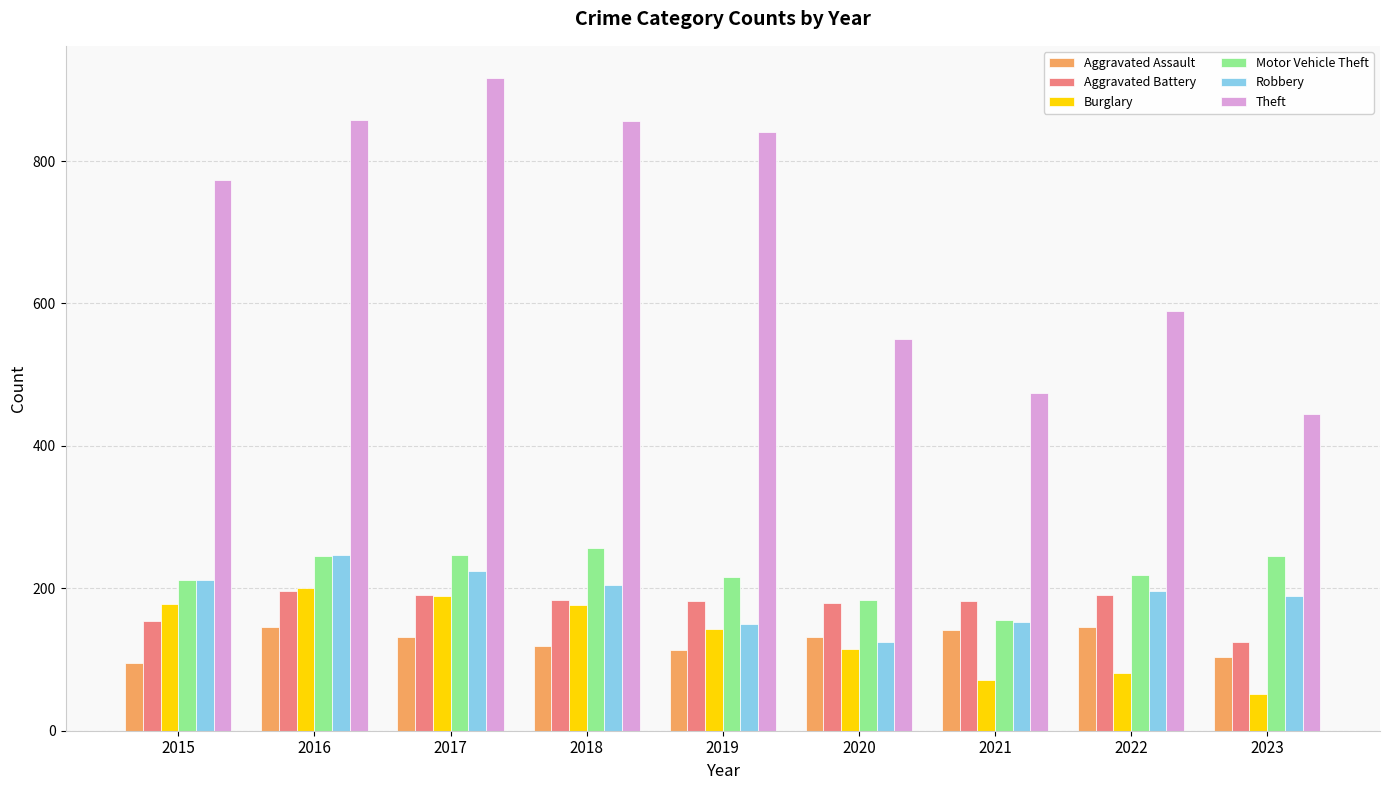

True or false: Aggravated Assault has a value of 250 at 2016.

False